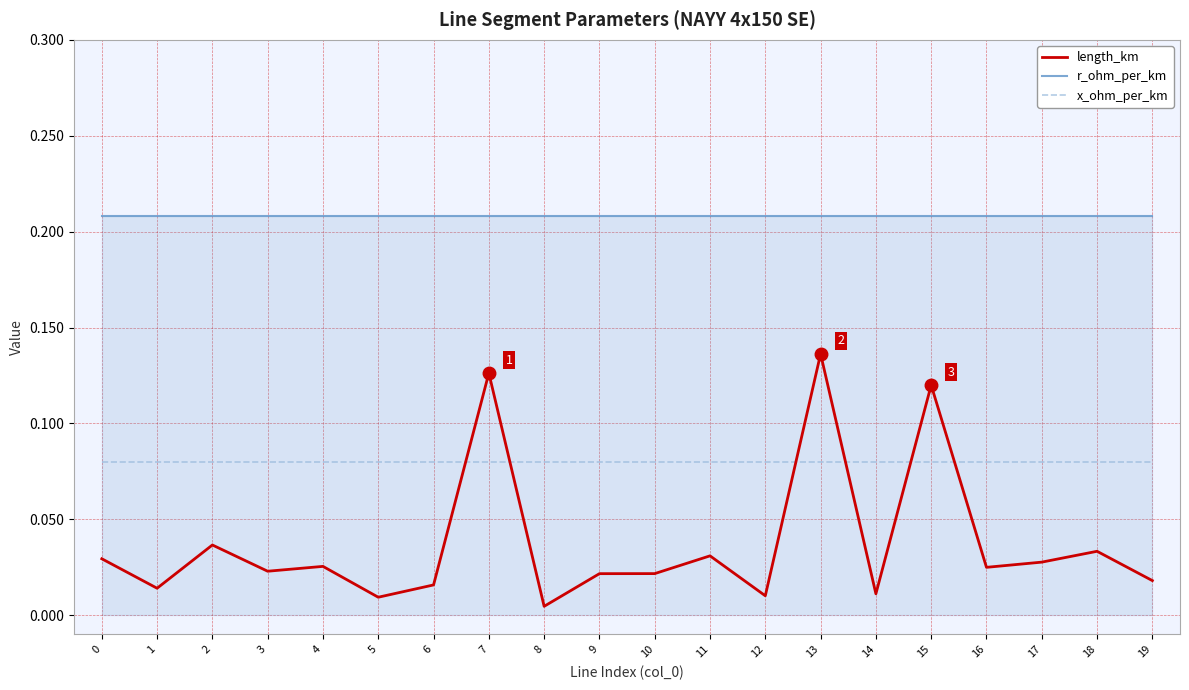

The value of x_ohm_per_km at 11 is 0.0. True or false?

False